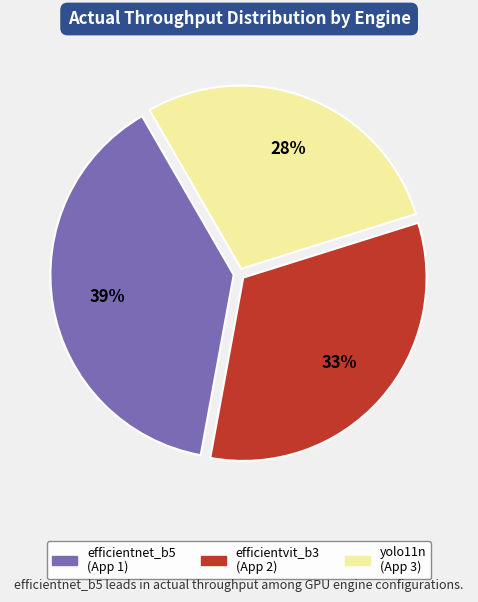

The yolo11n slice represents 28% of the pie. True or false?

True